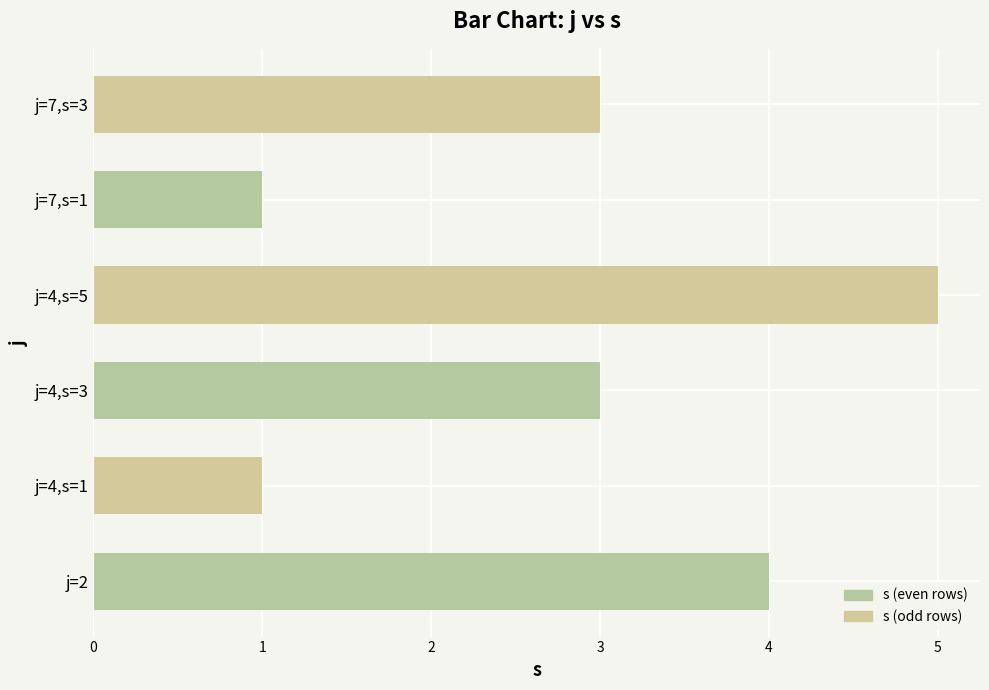

What is the difference between the maximum and minimum values?

4